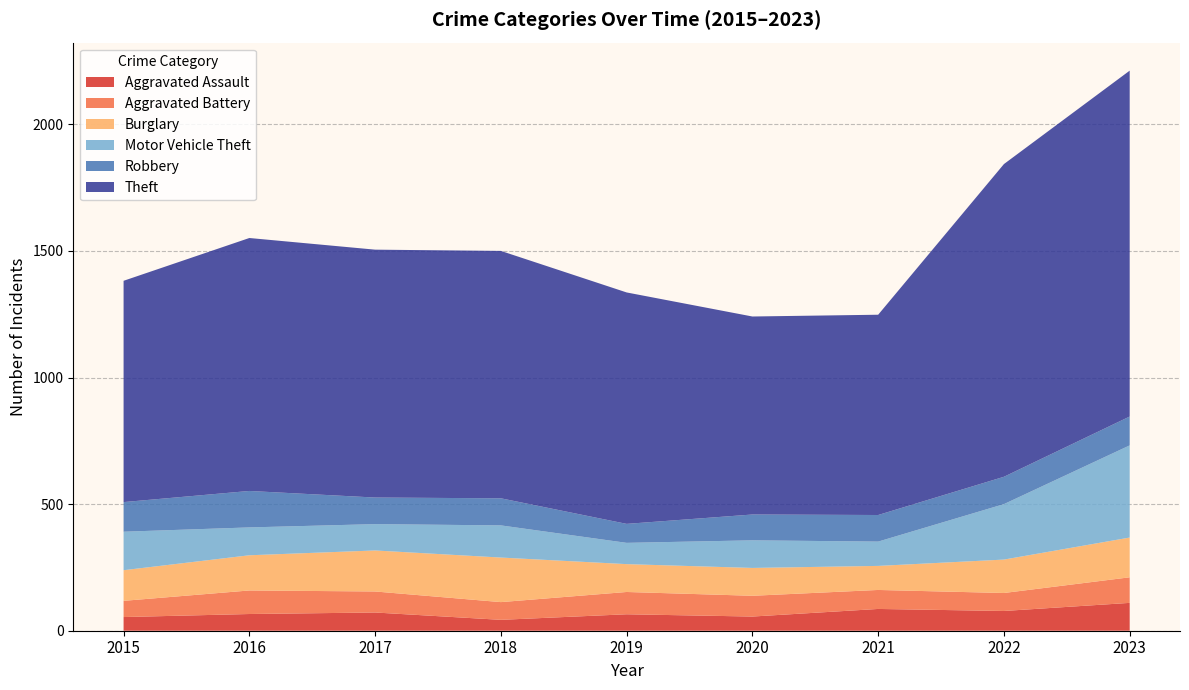

Reading right to left, extract all data points from this chart.

Aggravated Assault: 2023=110	2022=78	2021=86	2020=56	2019=65	2018=43	2017=72	2016=66	2015=54
Aggravated Battery: 2023=101	2022=71	2021=75	2020=82	2019=88	2018=70	2017=83	2016=93	2015=64
Burglary: 2023=157	2022=132	2021=95	2020=110	2019=110	2018=176	2017=162	2016=139	2015=121
Motor Vehicle Theft: 2023=364	2022=219	2021=96	2020=109	2019=84	2018=127	2017=104	2016=110	2015=152
Robbery: 2023=114	2022=108	2021=105	2020=102	2019=75	2018=107	2017=105	2016=144	2015=117
Theft: 2023=1366	2022=1235	2021=791	2020=782	2019=914	2018=977	2017=979	2016=999	2015=874